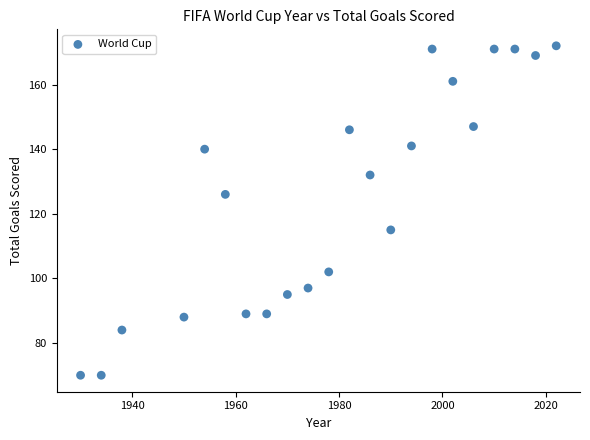

What is the range of X values (max minus min)?

92